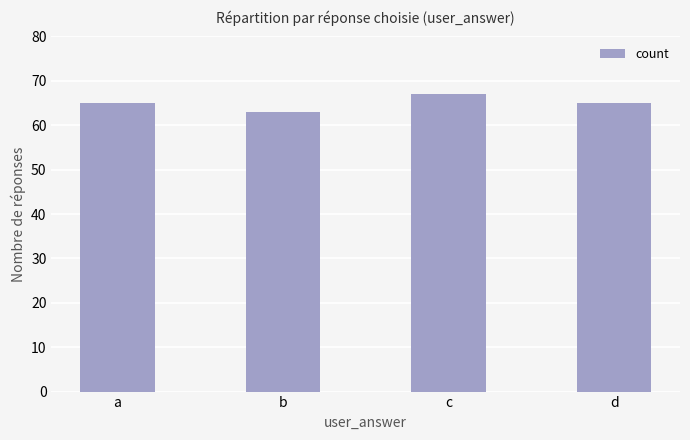

Reading right to left, list all the values displayed in this chart.

65	67	63	65